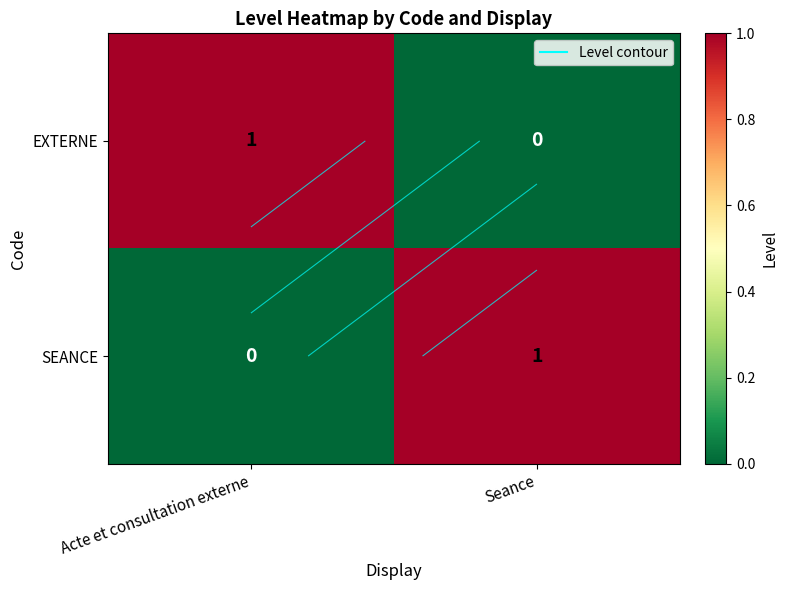

What is the greatest value displayed?

1